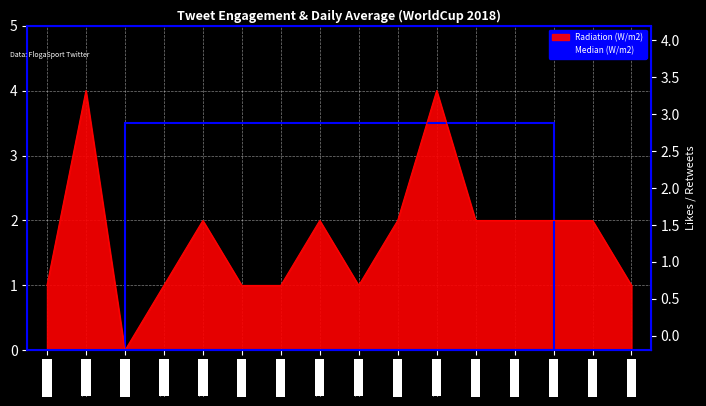

Count the values in the range 1 to 2.

13